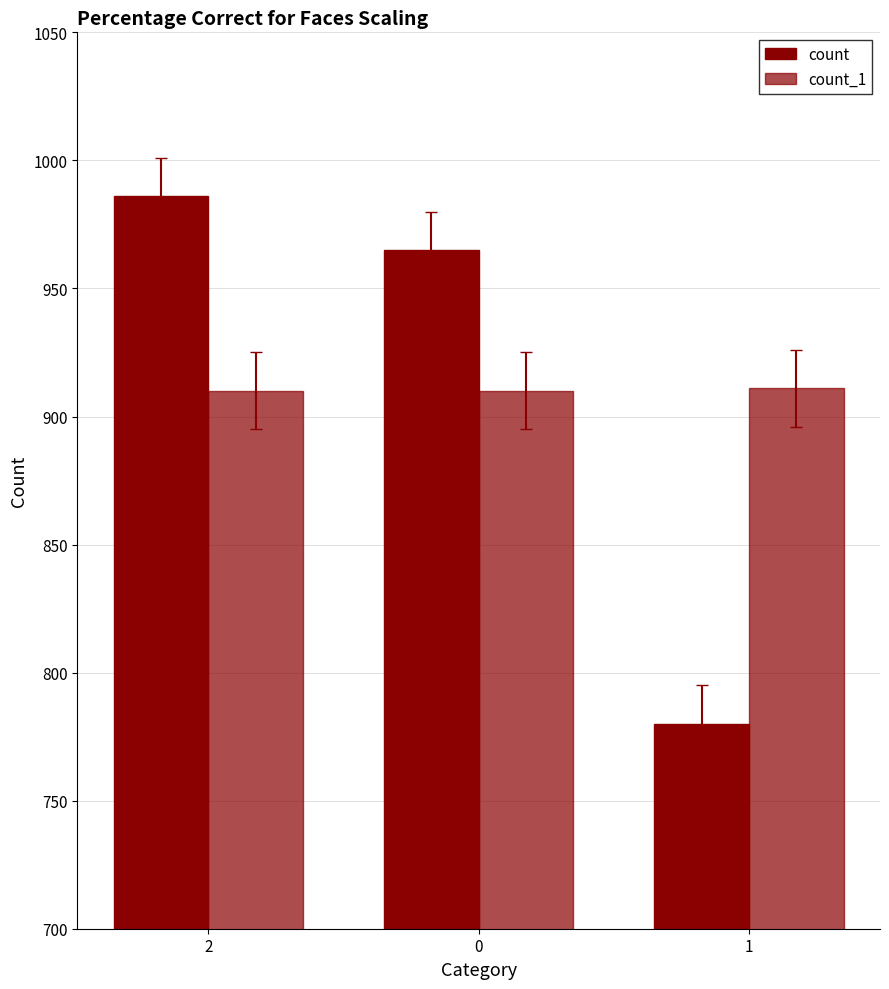

Count the number of categories in the chart.

3